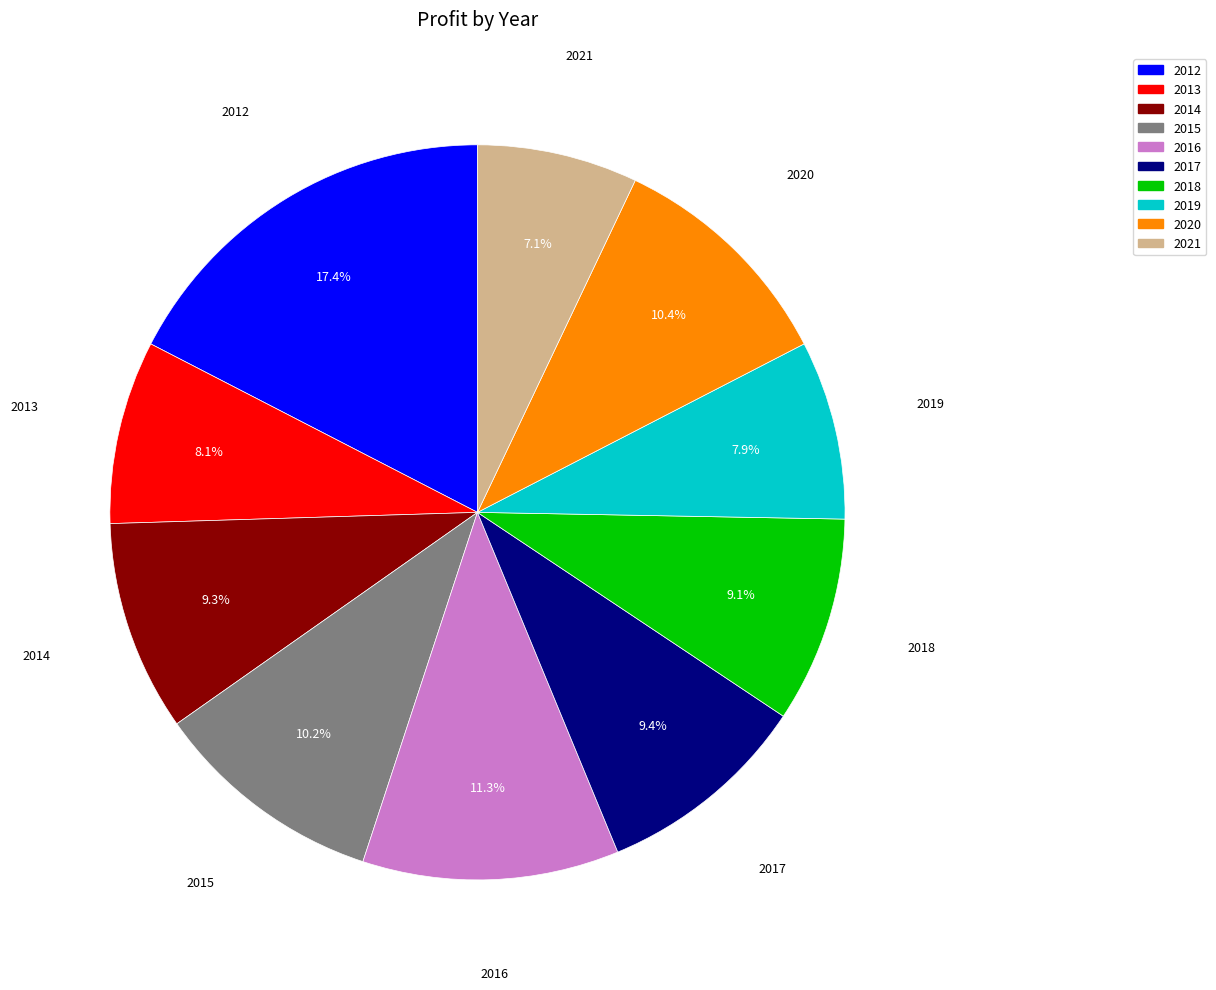

Does any single category account for the majority?

No